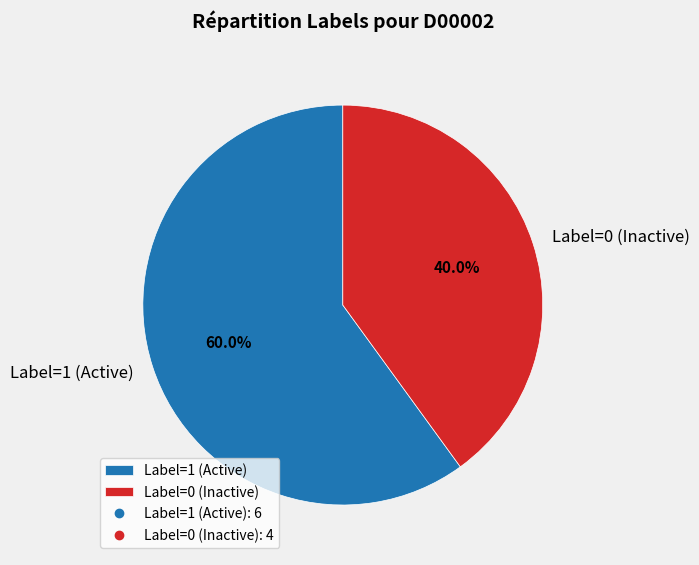

Rank the categories by value from lowest to highest.

Label=0 (Inactive), Label=1 (Active)